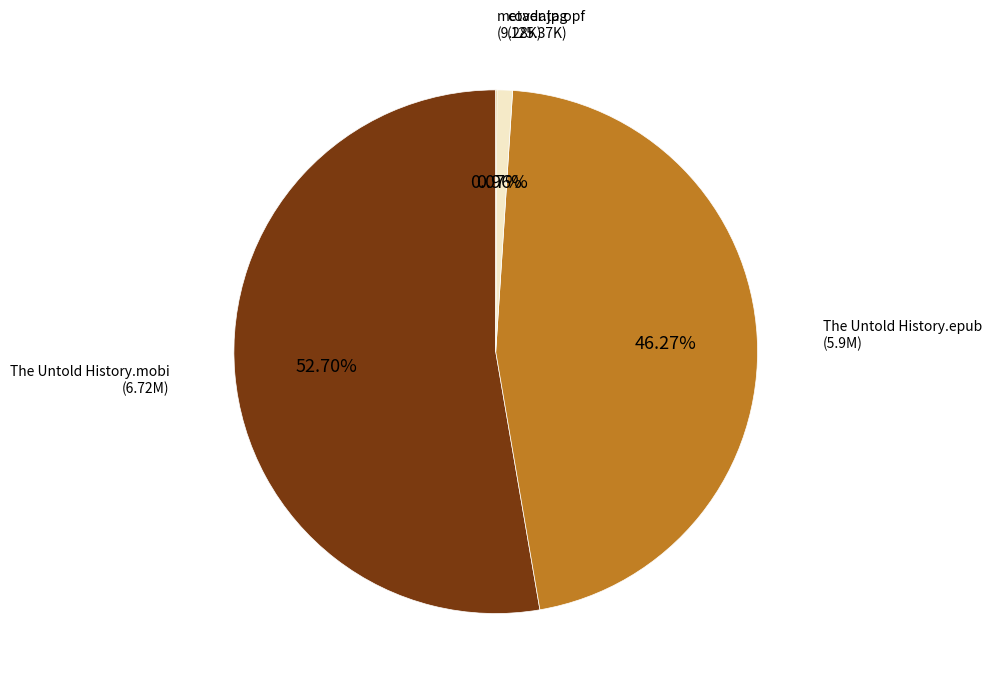

Is there any slice that represents more than half of the pie?

Yes